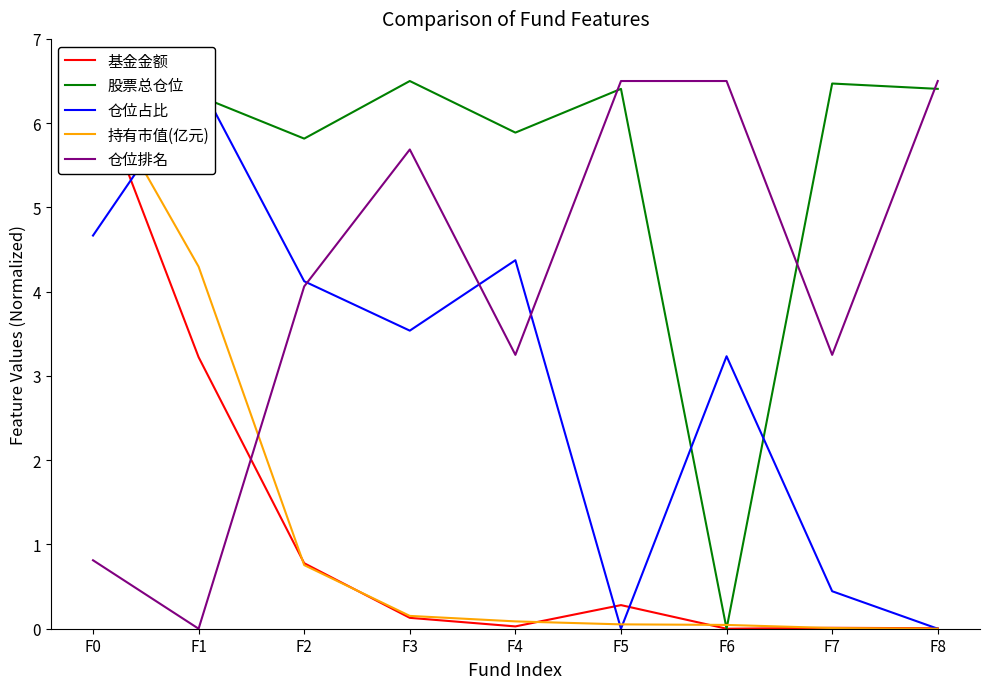

True or false: 持有市值(亿元) has a value of 1.9 at F1.

False